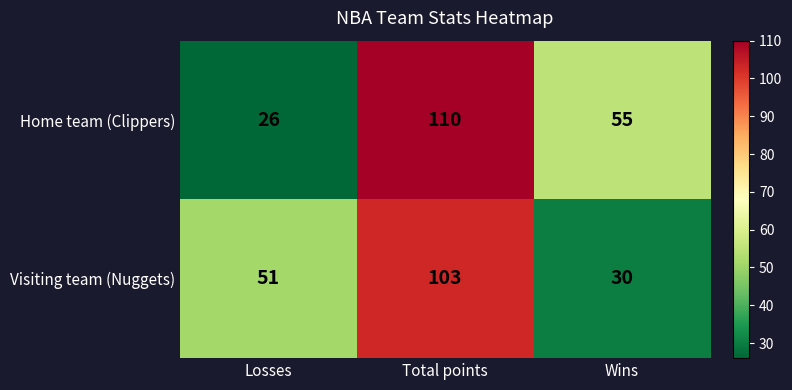

Reading left to right, transcribe all the data shown in this chart.

Home team (Clippers): Losses=26	Total points=110	Wins=55
Visiting team (Nuggets): Losses=51	Total points=103	Wins=30